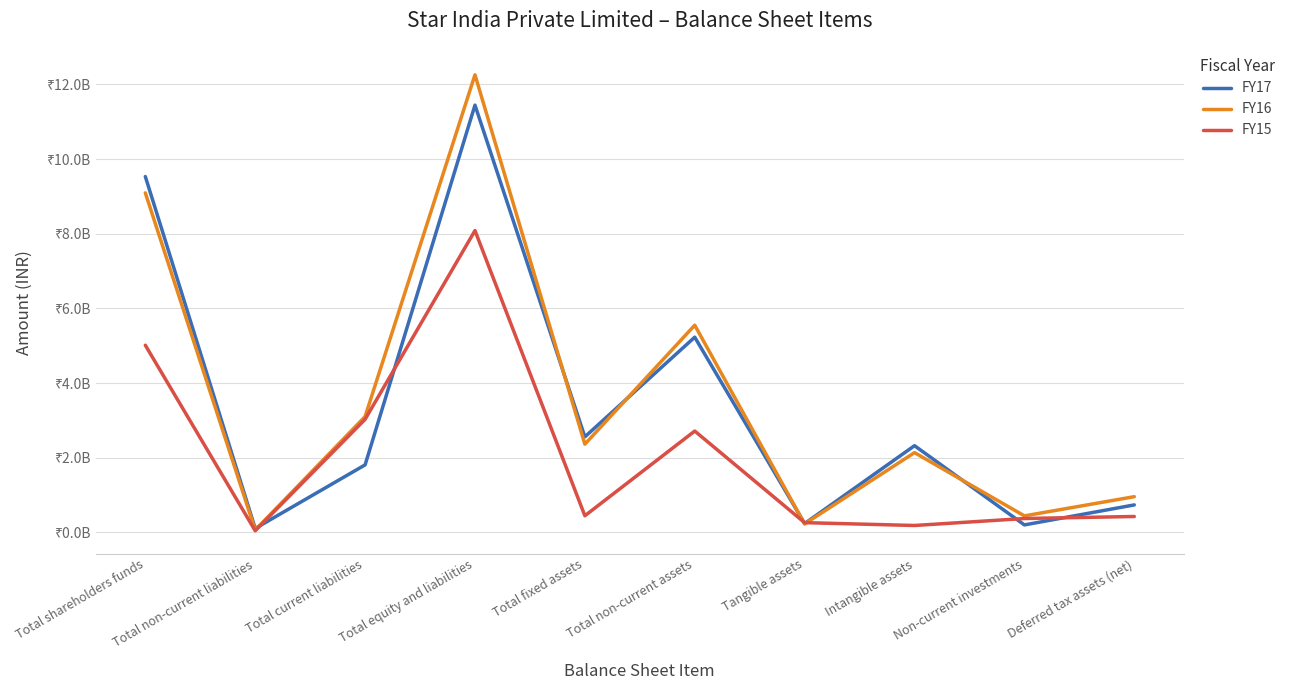

Does the chart display data point markers on the line(s)?

No